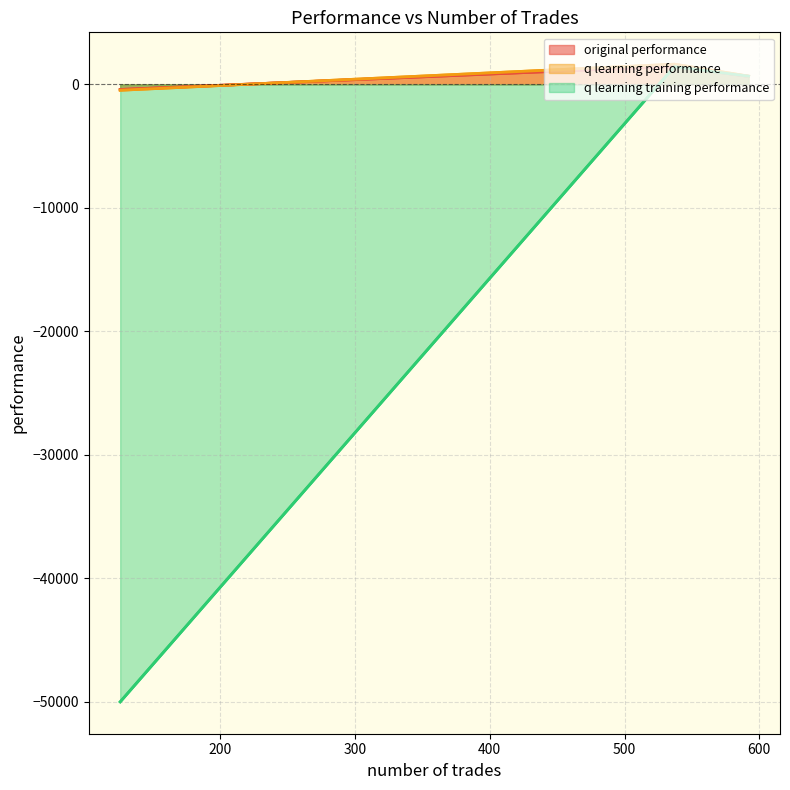

List the series in order of their peak value, highest first.

q learning performance, original performance, q learning training performance